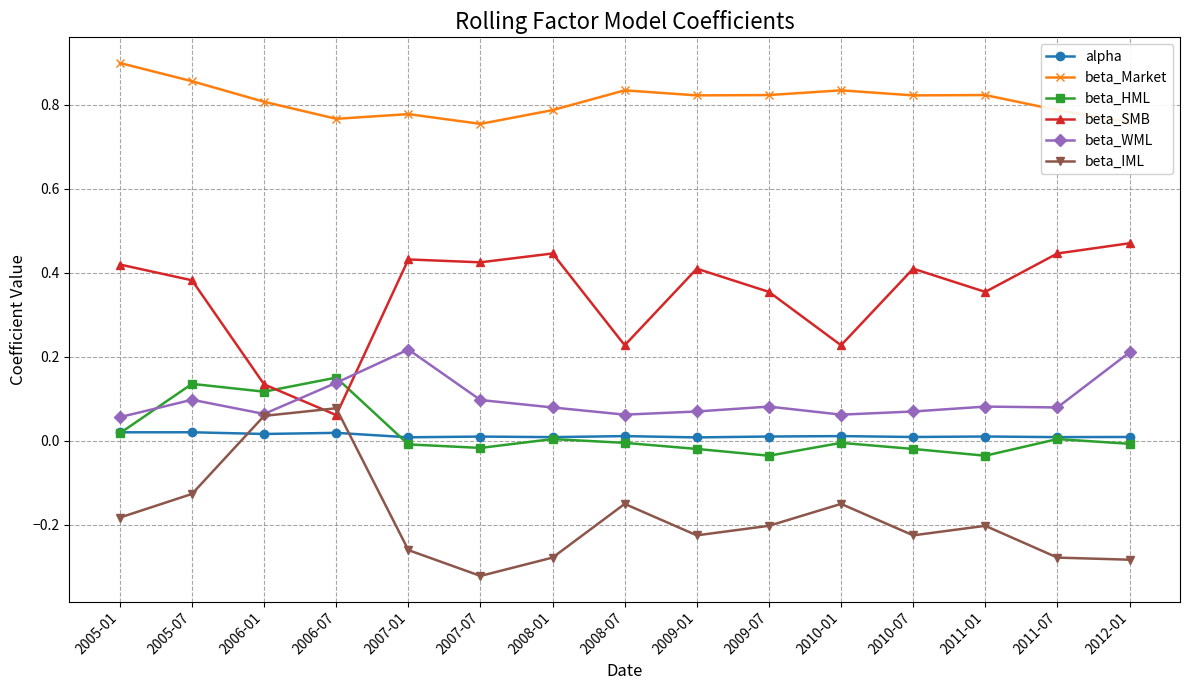

Between which two adjacent categories do beta_HML and beta_WML first intersect?

2005-01 and 2005-07